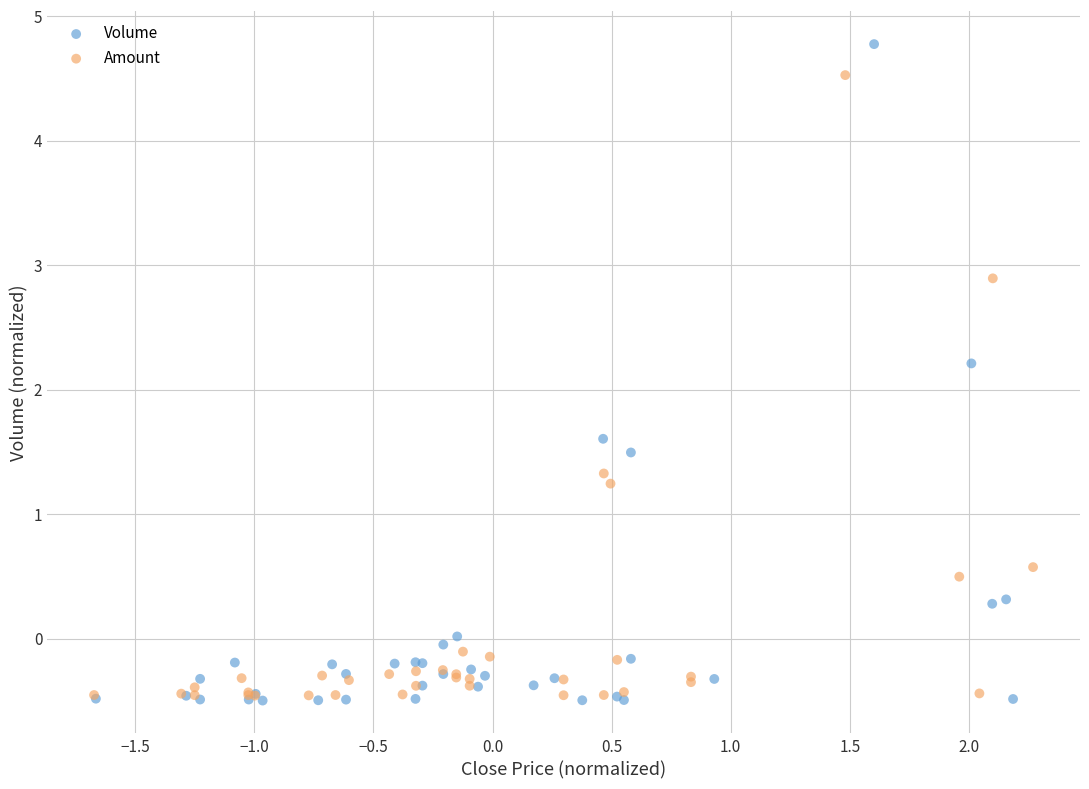

Which series contains the highest Y value?

Volume